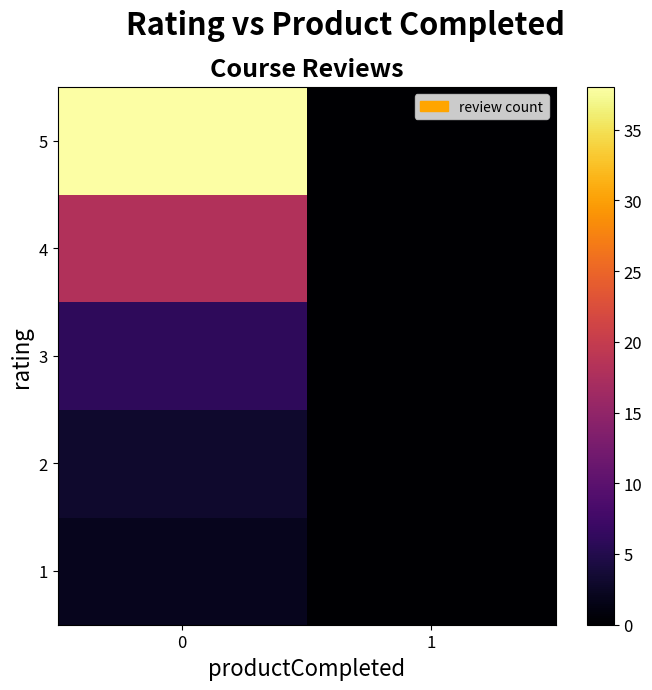

Rank the series by their maximum value, from highest to lowest.

5, 4, 3, 2, 1